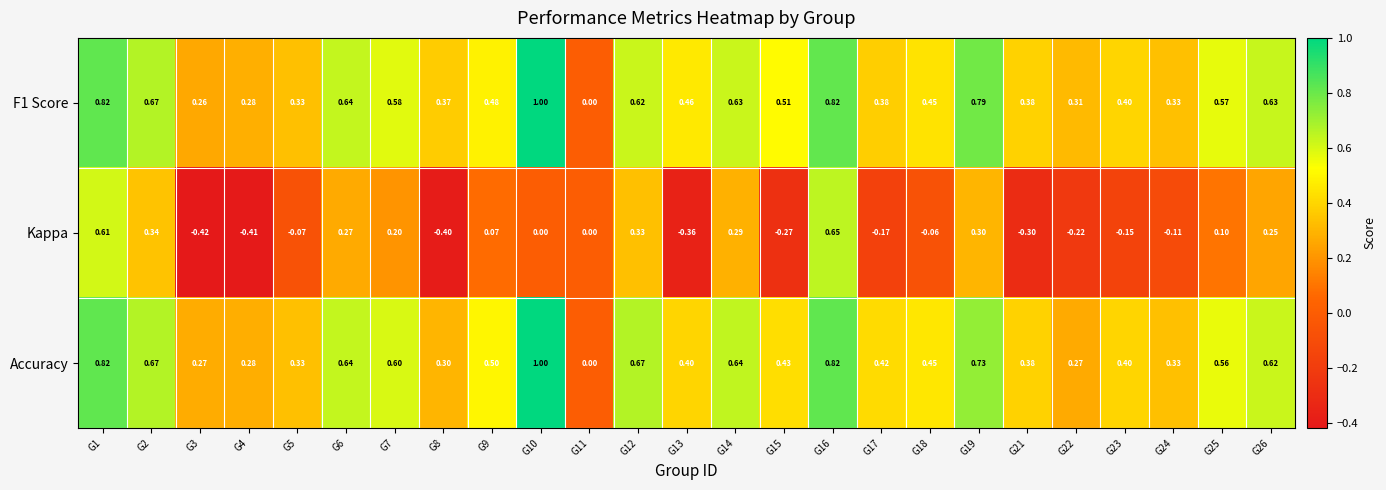

At which category does the chart reach its peak across all series?

G10